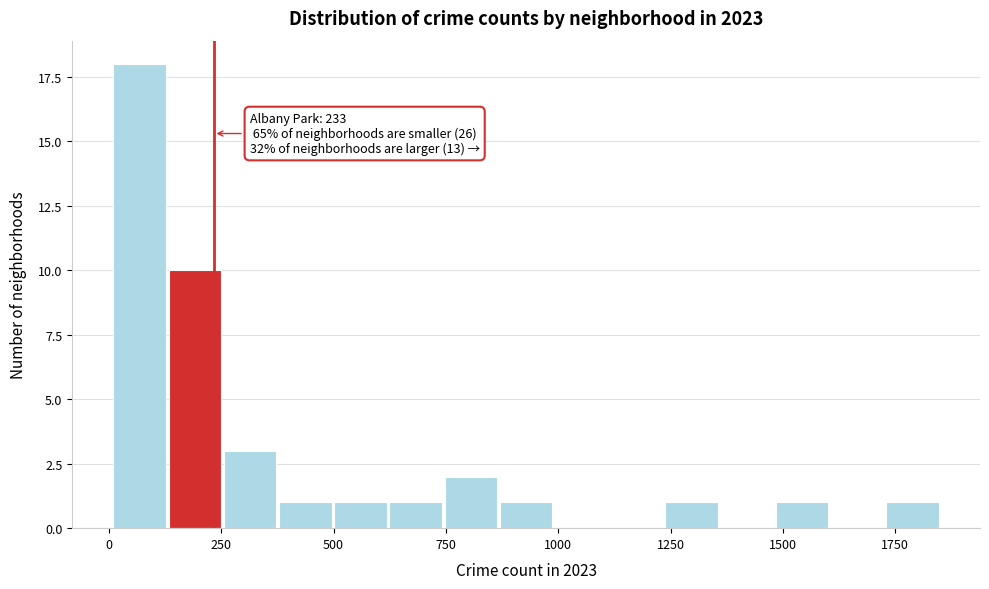

Around what value on the x-axis is the tallest bar? Give the approximate position of its centre, as read against the axis.

50